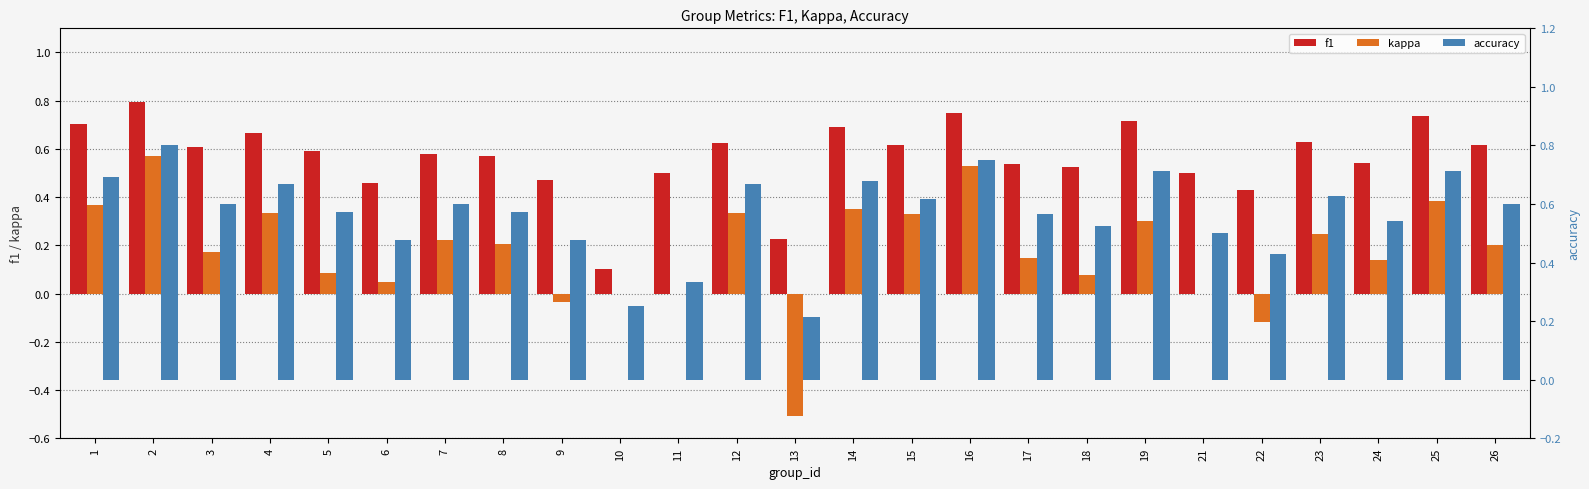

Reading left to right, list all the values displayed in this chart.

f1: 1=0.7	2=0.8	3=0.6	4=0.7	5=0.6	6=0.5	7=0.6	8=0.6	9=0.5	10=0.1	11=0.5	12=0.6	13=0.2	14=0.7	15=0.6	16=0.8	17=0.5	18=0.5	19=0.7	21=0.5	22=0.4	23=0.6	24=0.5	25=0.7	26=0.6
kappa: 1=0.4	2=0.6	3=0.2	4=0.3	5=0.1	6=0.0	7=0.2	8=0.2	9=-0.0	10=0.0	11=0.0	12=0.3	13=-0.5	14=0.4	15=0.3	16=0.5	17=0.1	18=0.1	19=0.3	21=0.0	22=-0.1	23=0.2	24=0.1	25=0.4	26=0.2
accuracy: 1=0.7	2=0.8	3=0.6	4=0.7	5=0.6	6=0.5	7=0.6	8=0.6	9=0.5	10=0.2	11=0.3	12=0.7	13=0.2	14=0.7	15=0.6	16=0.8	17=0.6	18=0.5	19=0.7	21=0.5	22=0.4	23=0.6	24=0.5	25=0.7	26=0.6